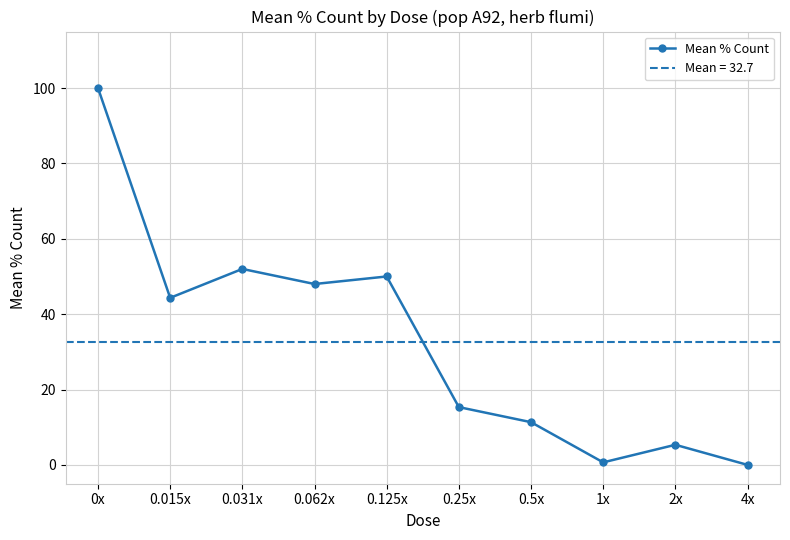

What is the maximum value shown in the chart?

100.0